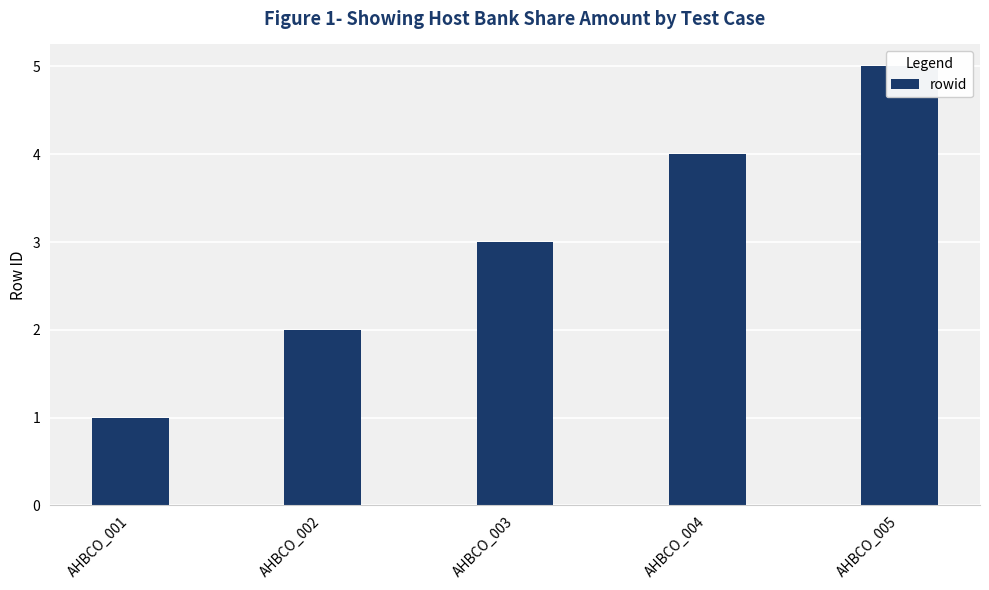

Does the chart contain any negative values?

No